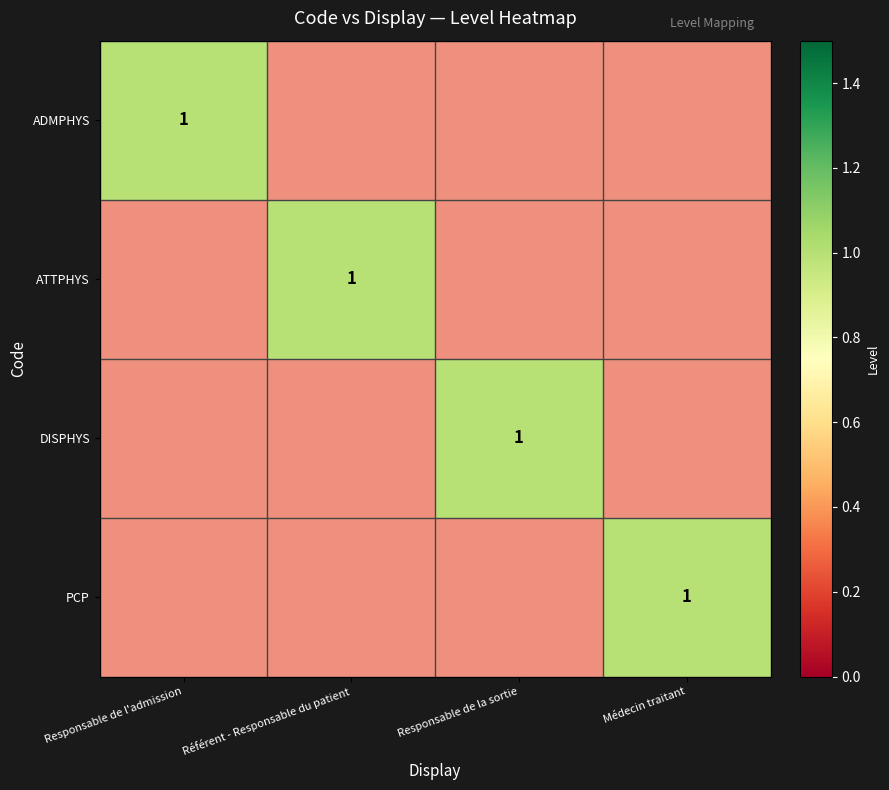

Which series has the largest range (max minus min)?

ATTPHYS